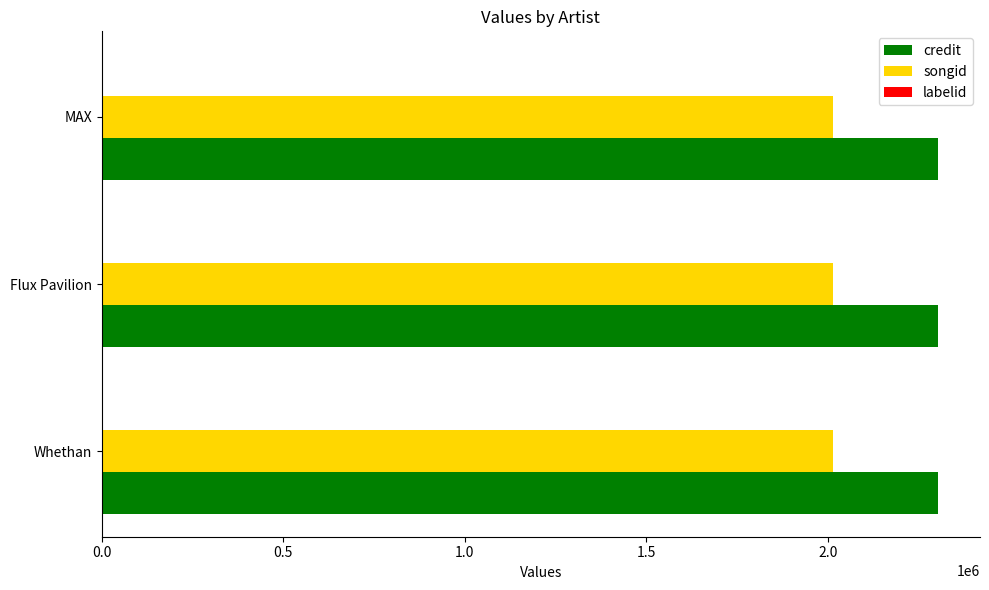

What is the maximum value for songid?

2014428